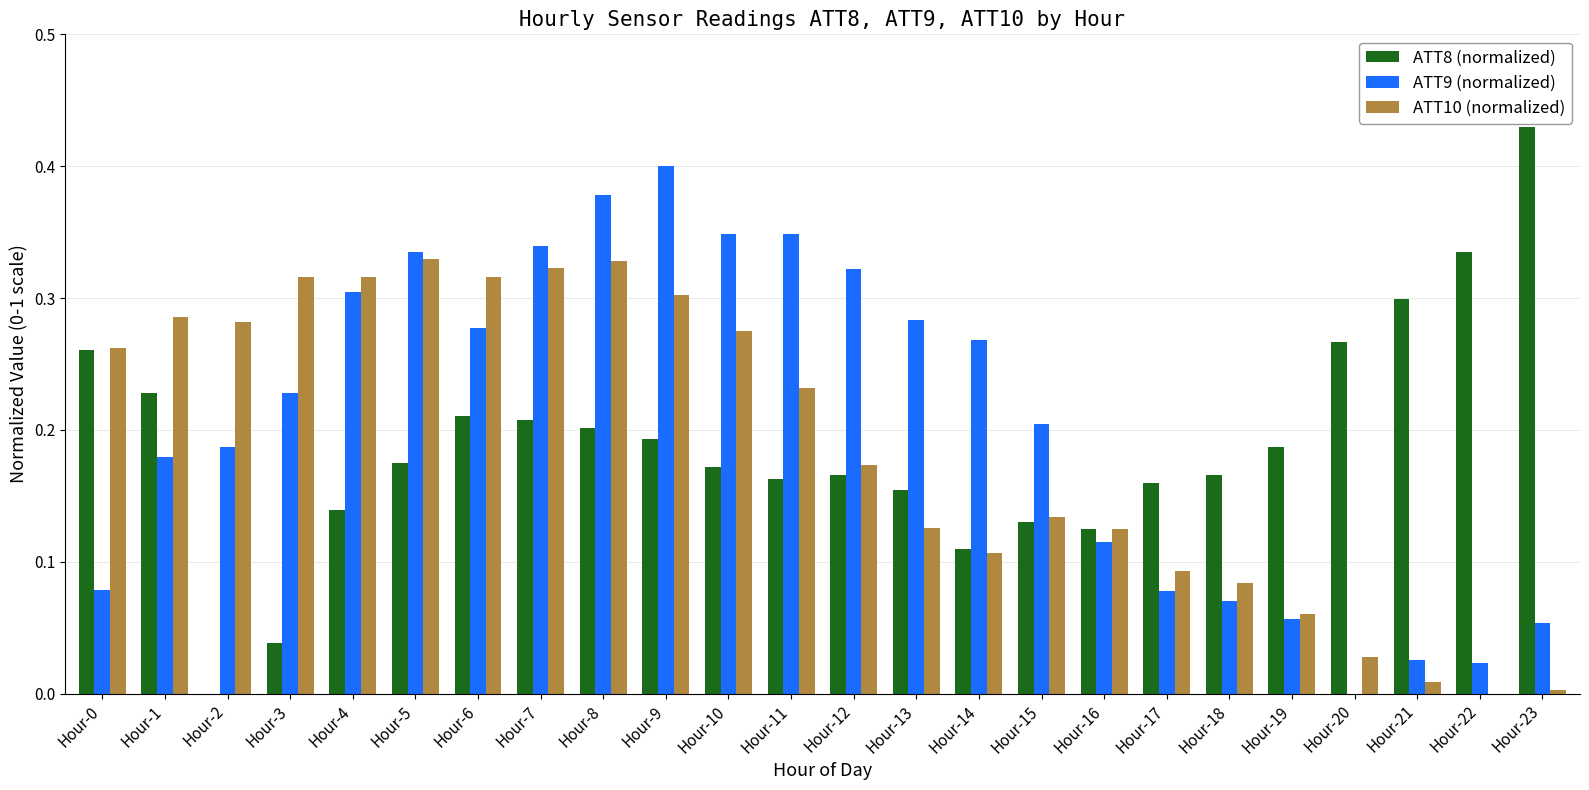

At which category is the sum across all series the highest?

Hour-8